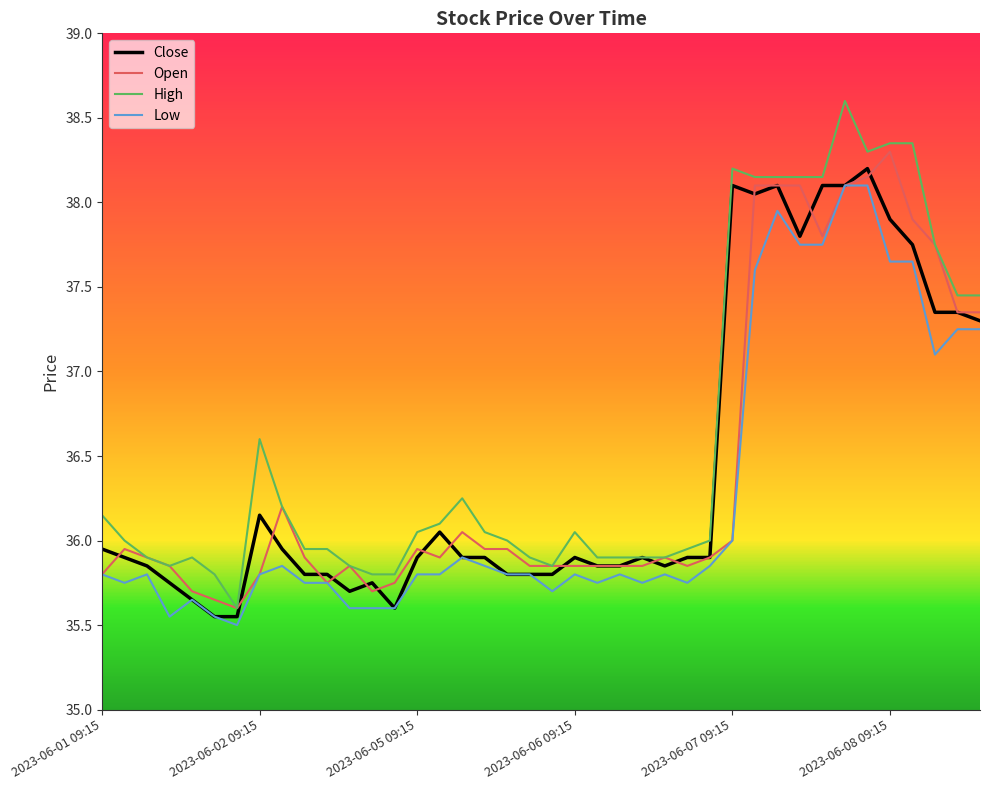

True or false: Low and High cross at least once.

False